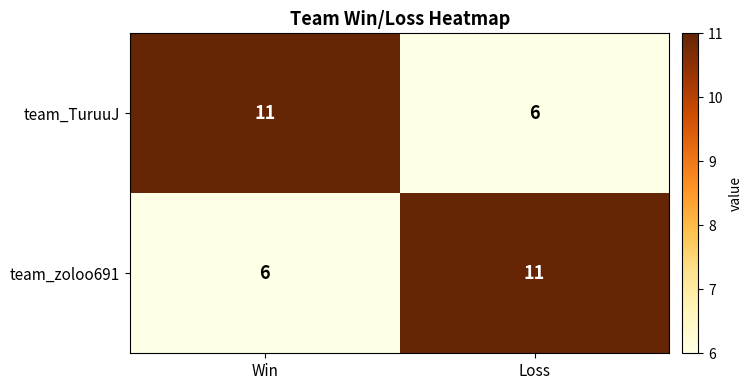

What is the total value across all series at Loss?

17